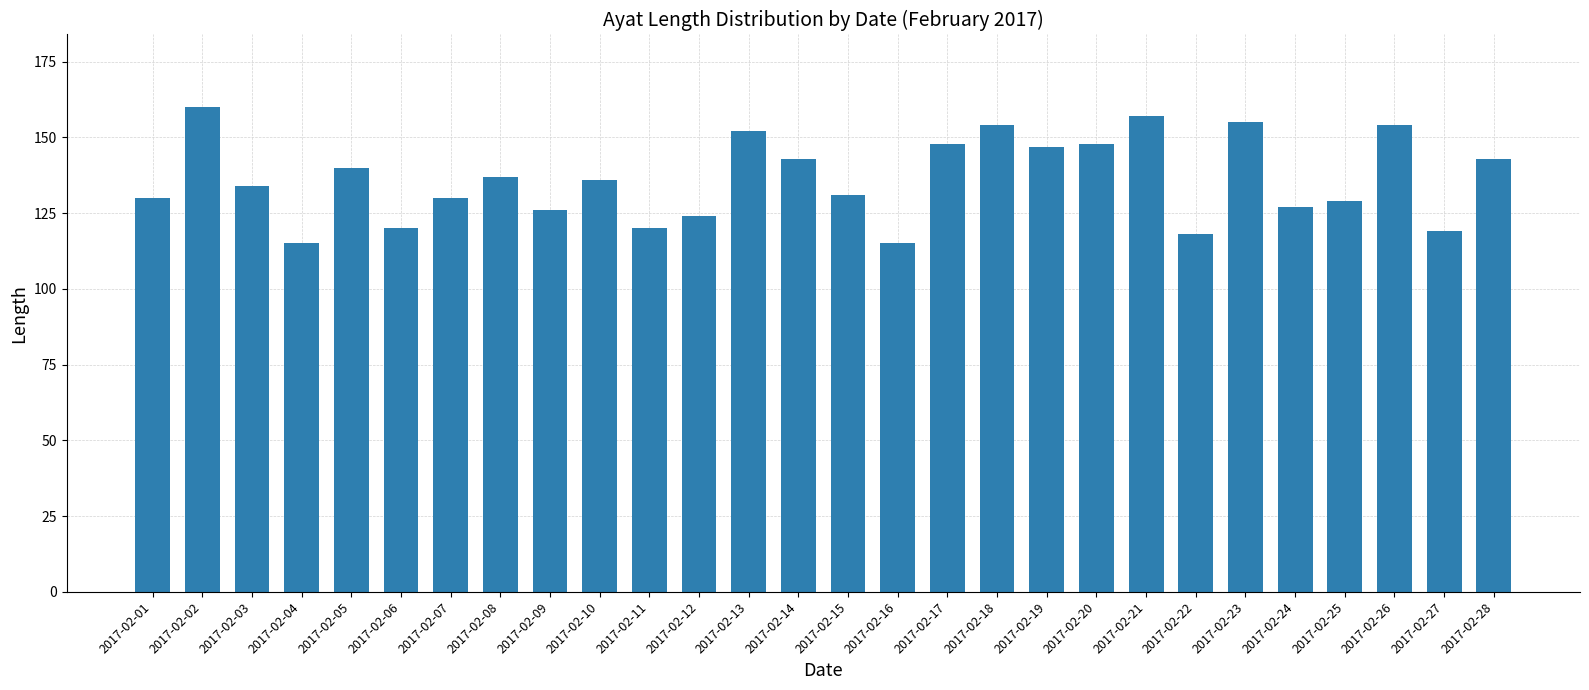

Which has a higher value, 2017-02-06 or 2017-02-26?

2017-02-26